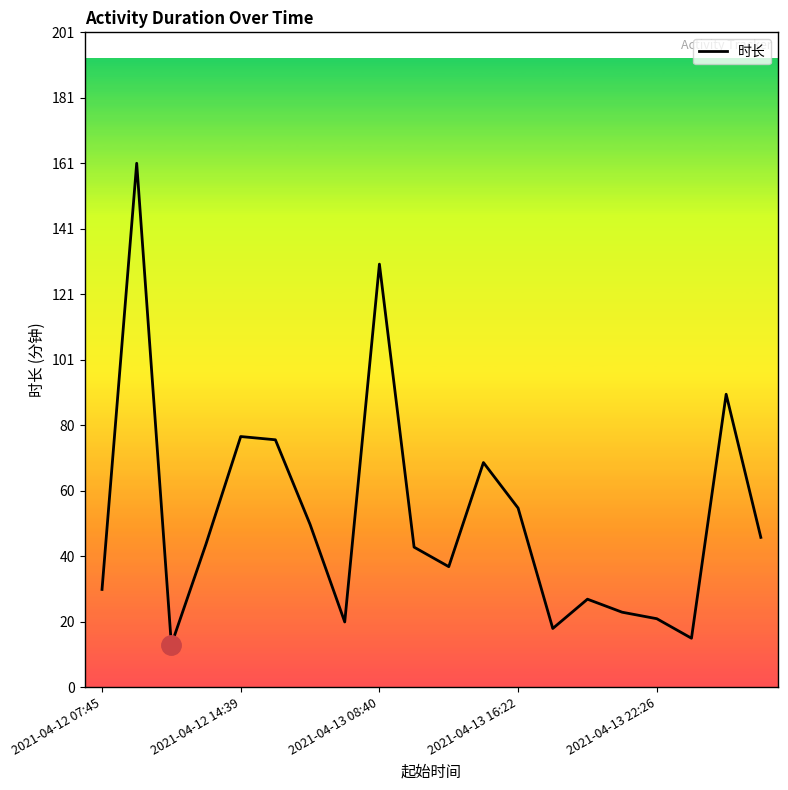

What is the minimum value shown in the chart?

13